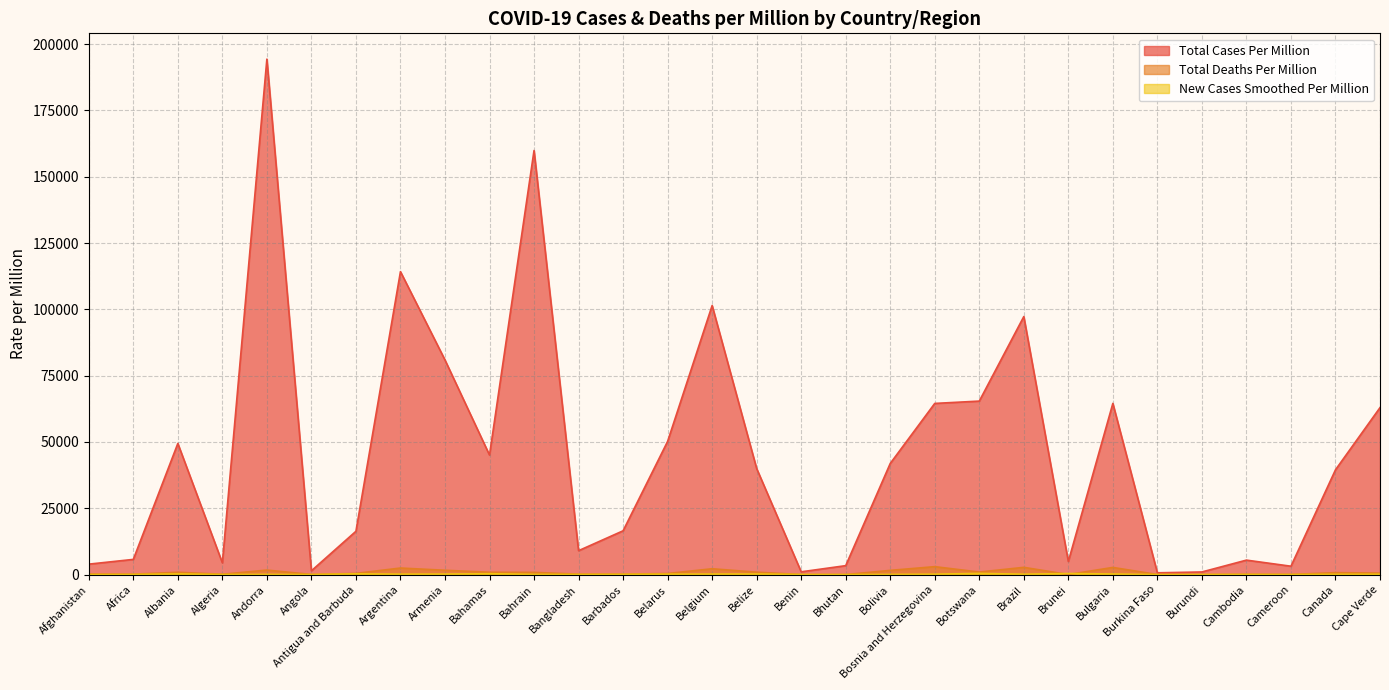

How many values in the total_deaths_per_million series are below 552?

15